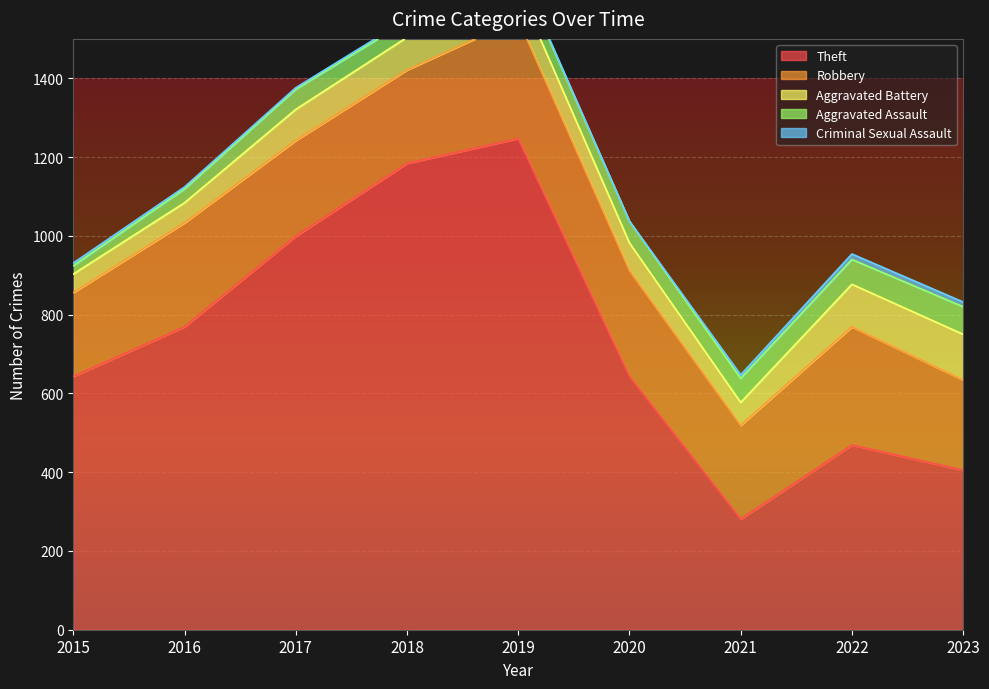

Count the number of categories in the chart.

9